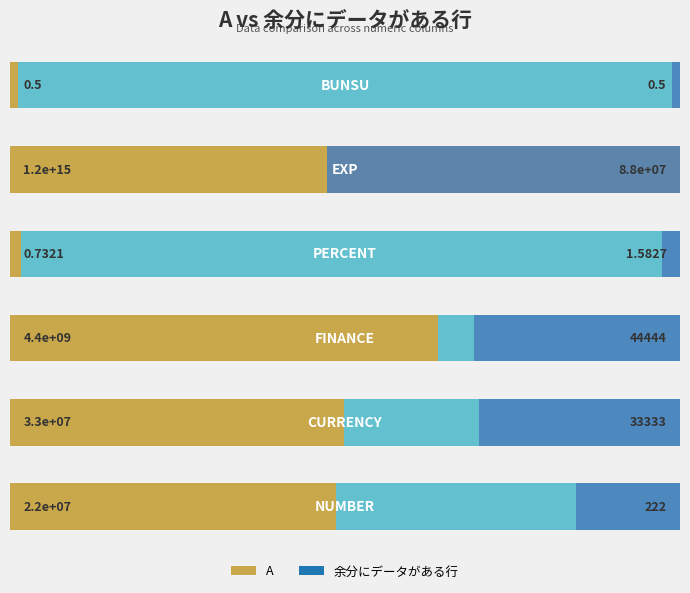

Are the bars horizontal?

Yes